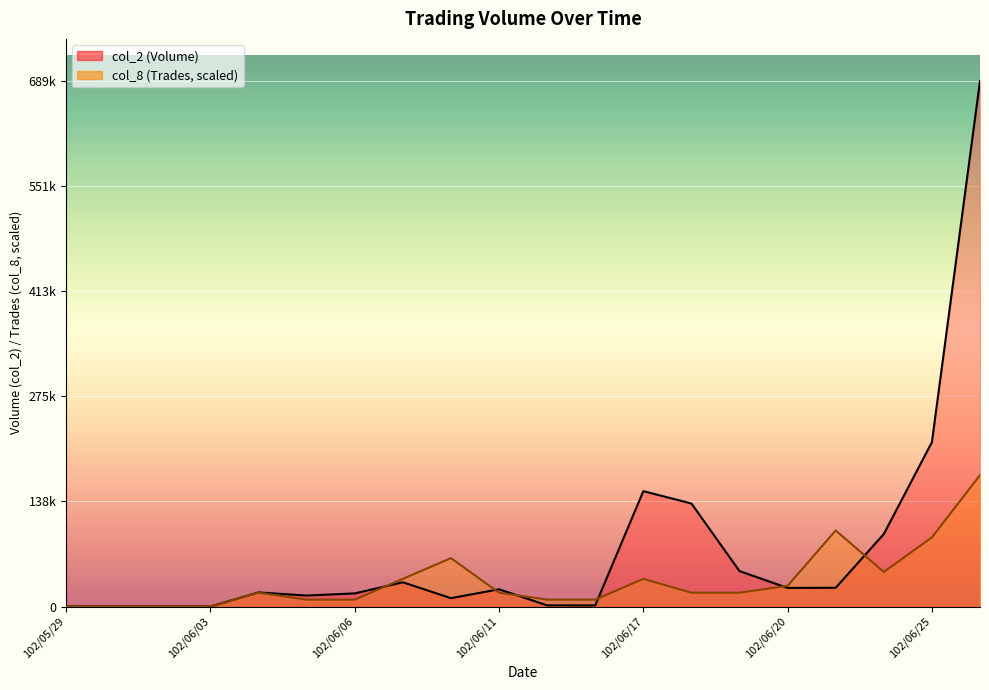

What is the approximate value of col_8 at 102/06/26?

172185.0